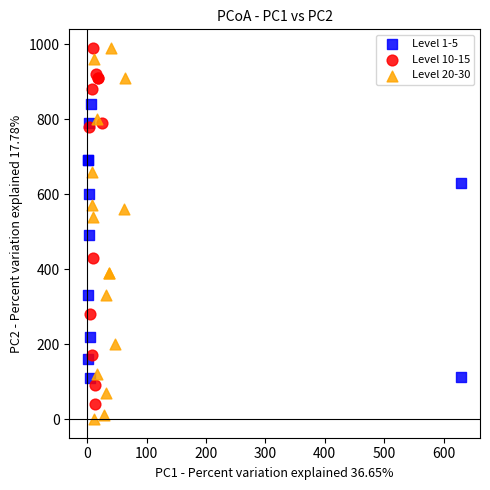

Which series has the widest spread of Y values?

Level 20-30